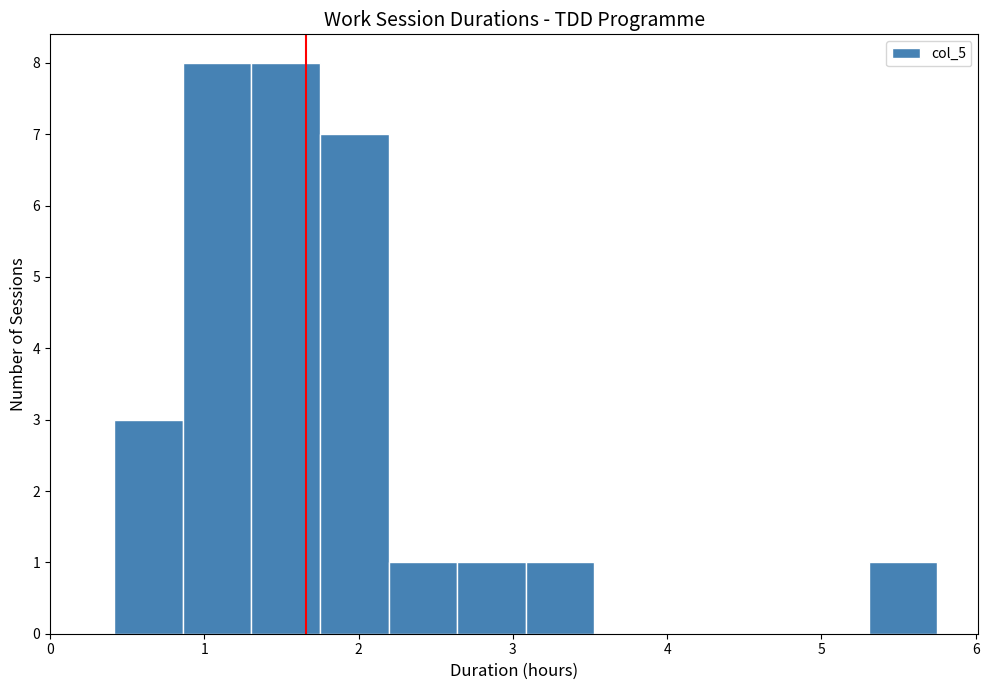

What is the height of the bar covering 2.6 to 3.1 on the x-axis? Neither the bar edges nor the heights are printed on the chart, so give them approximately, as read against the axes.

1